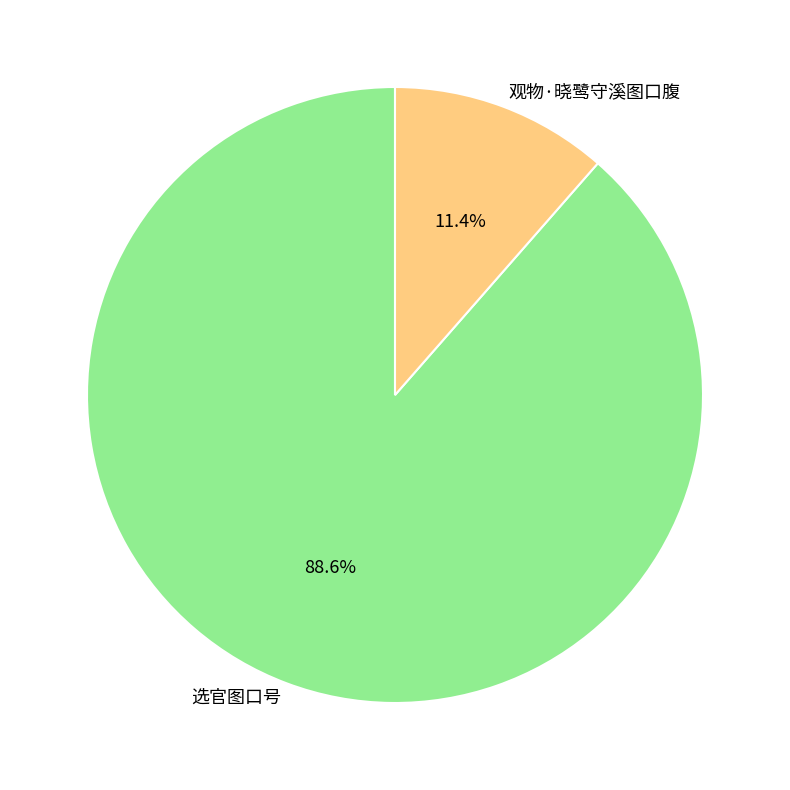

How many segments does this pie chart have?

2